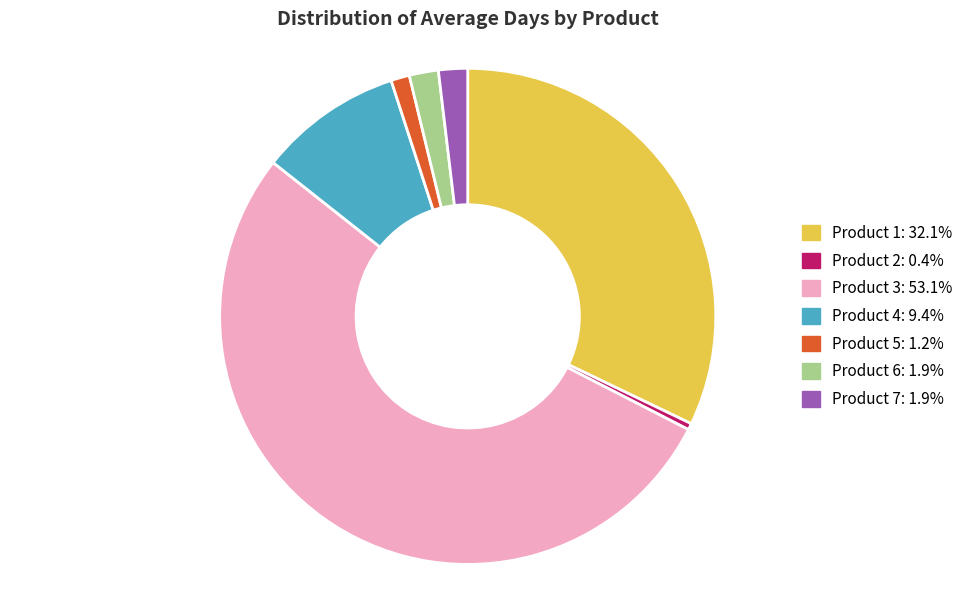

Count the number of slices in the pie.

7